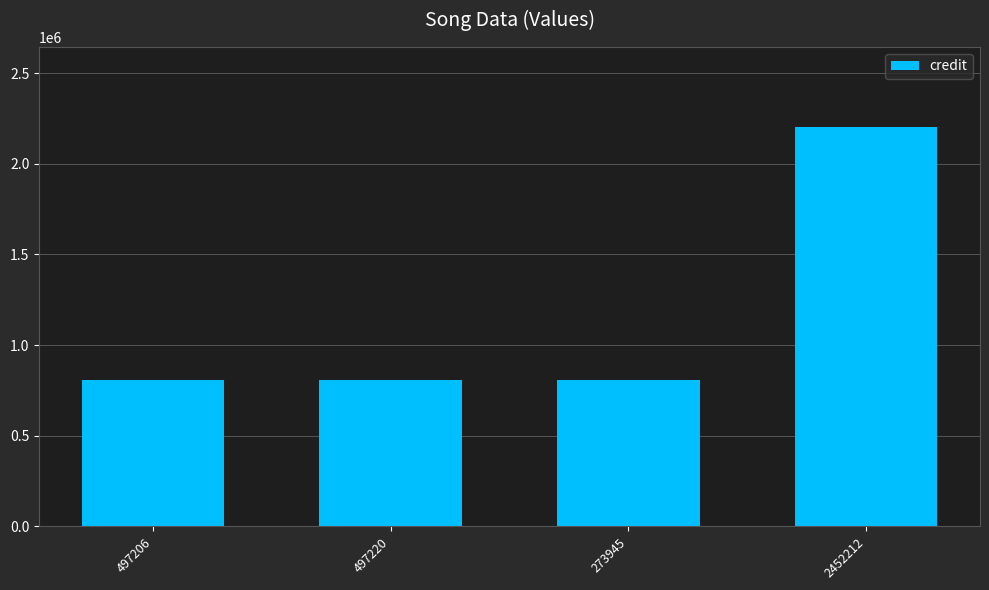

What is the change in value from 497220 to 2452212?

+1397244